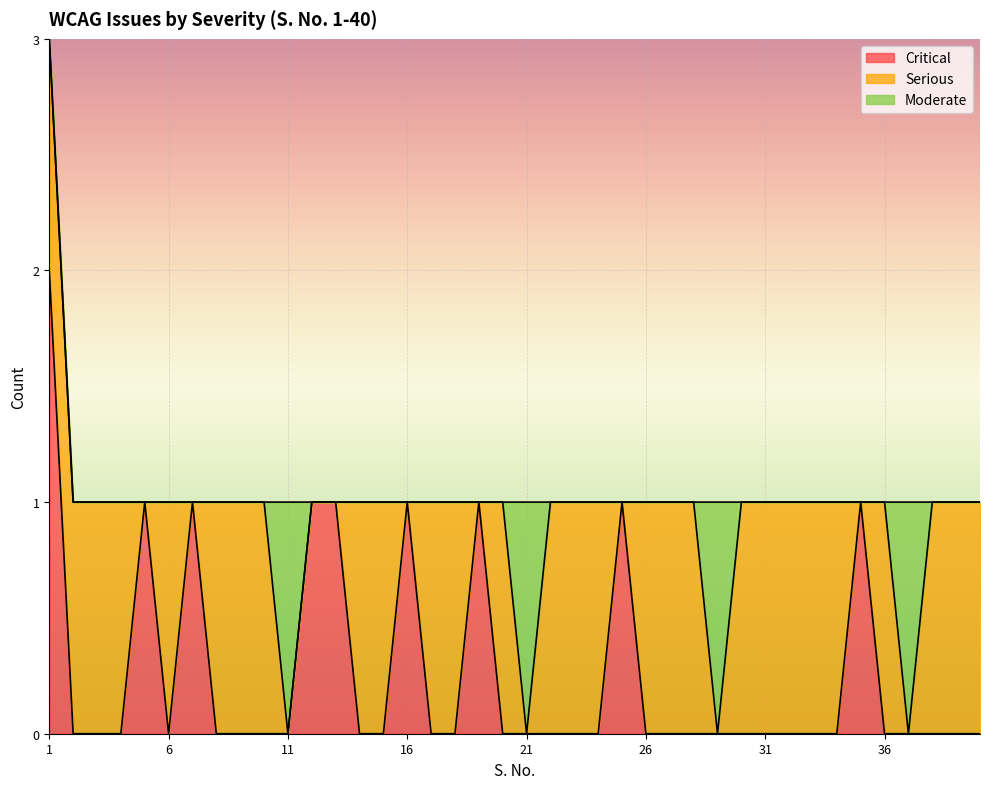

How many intersections are there between Moderate and Serious?

7